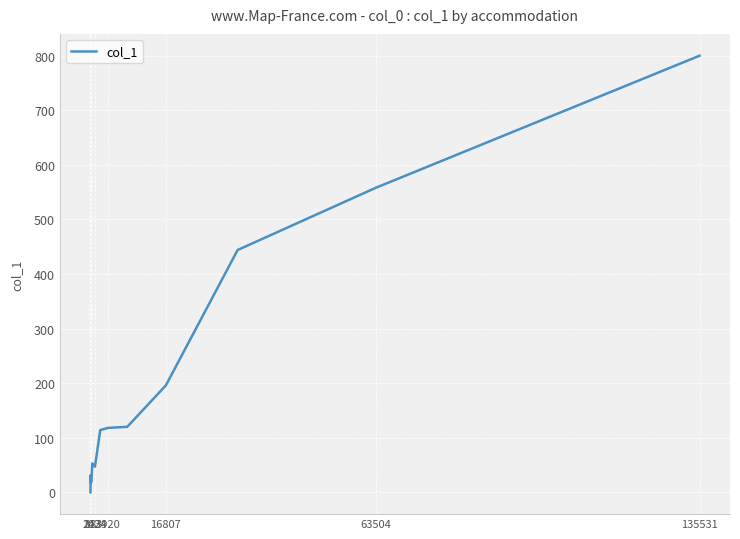

How many positive values are there?

13